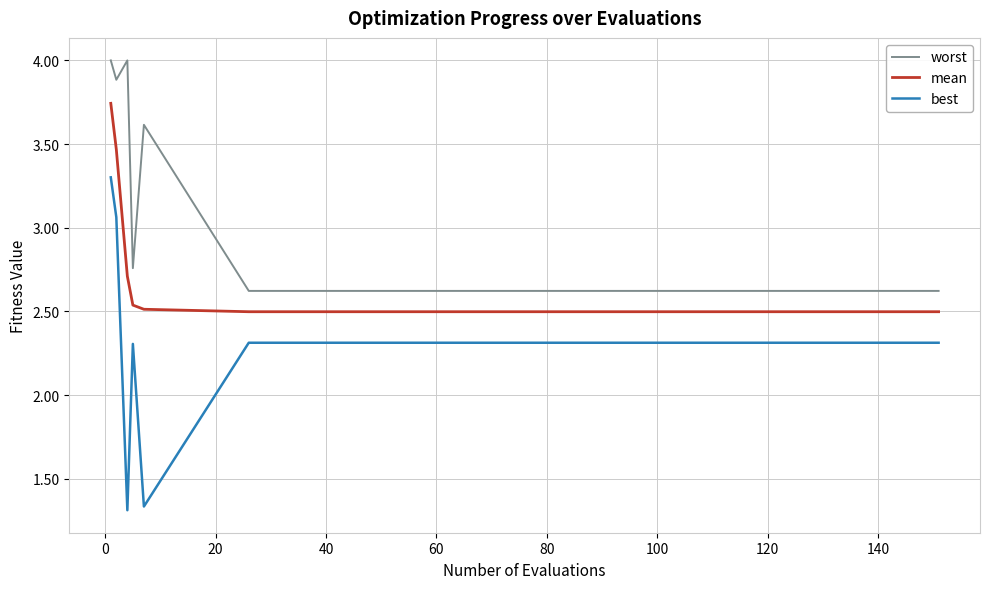

How many categories are shown in the chart?

13